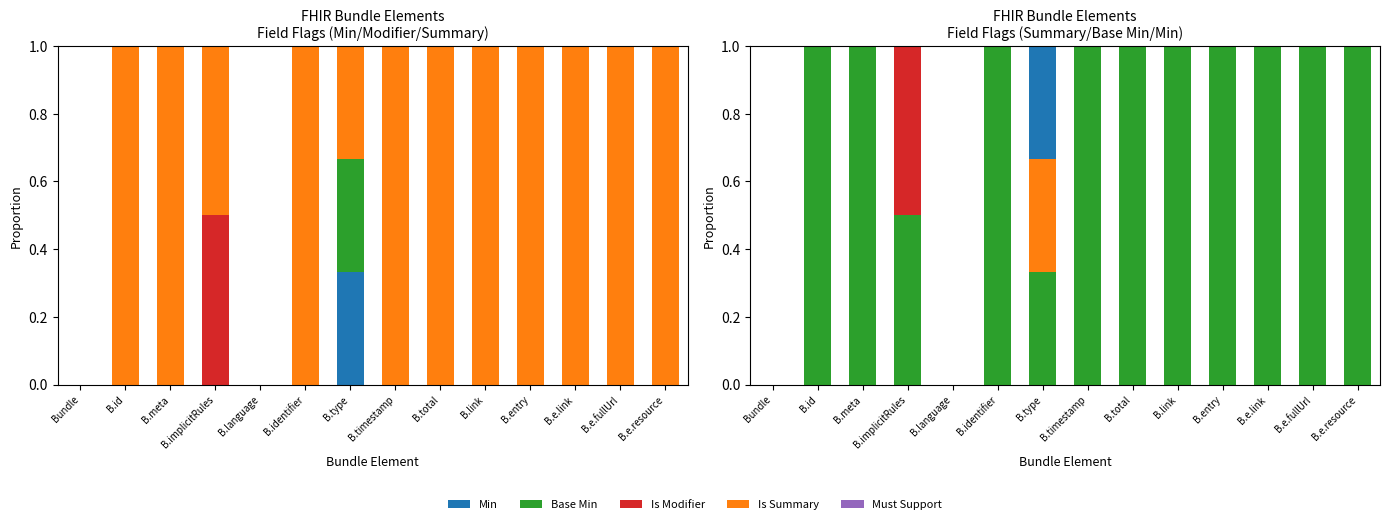

What is the maximum value for Base Min?

0.3